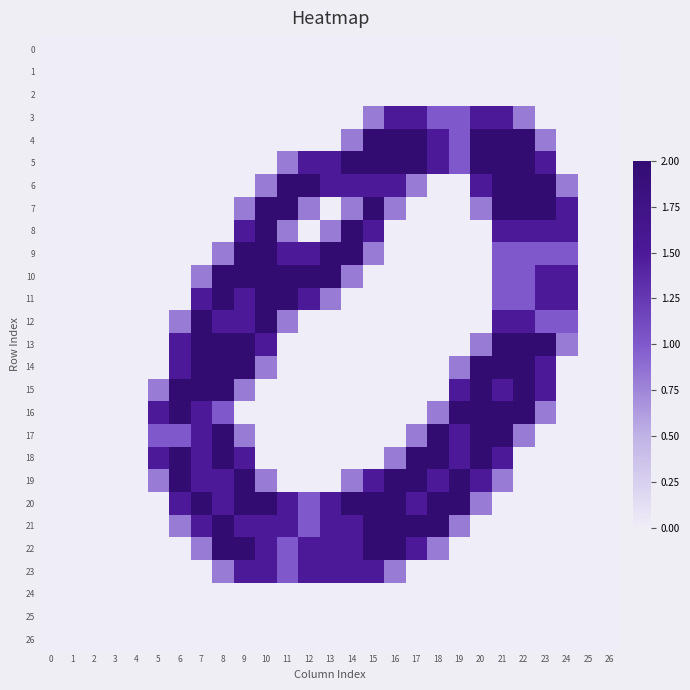

List the series in order of their peak value, highest first.

4, 5, 6, 7, 8, 9, 10, 11, 12, 13, 14, 15, 16, 17, 18, 19, 20, 21, 22, 3, 23, 0, 1, 2, 24, 25, 26